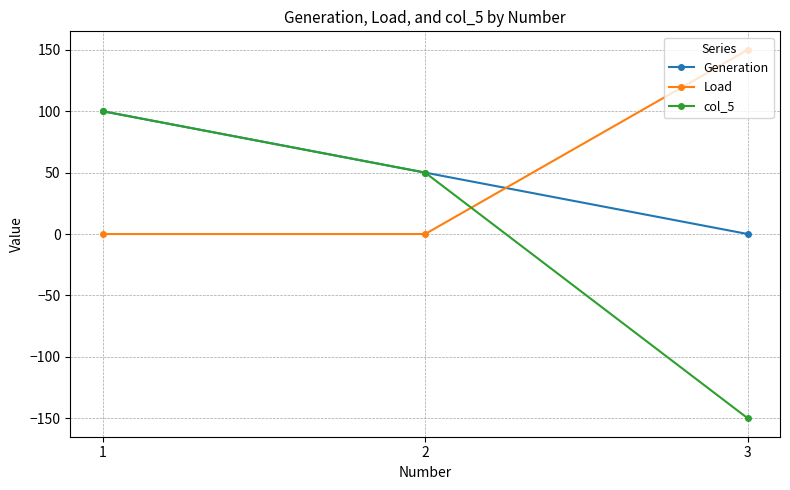

What is the value of the col_5 point at the 3rd from the left?

-150